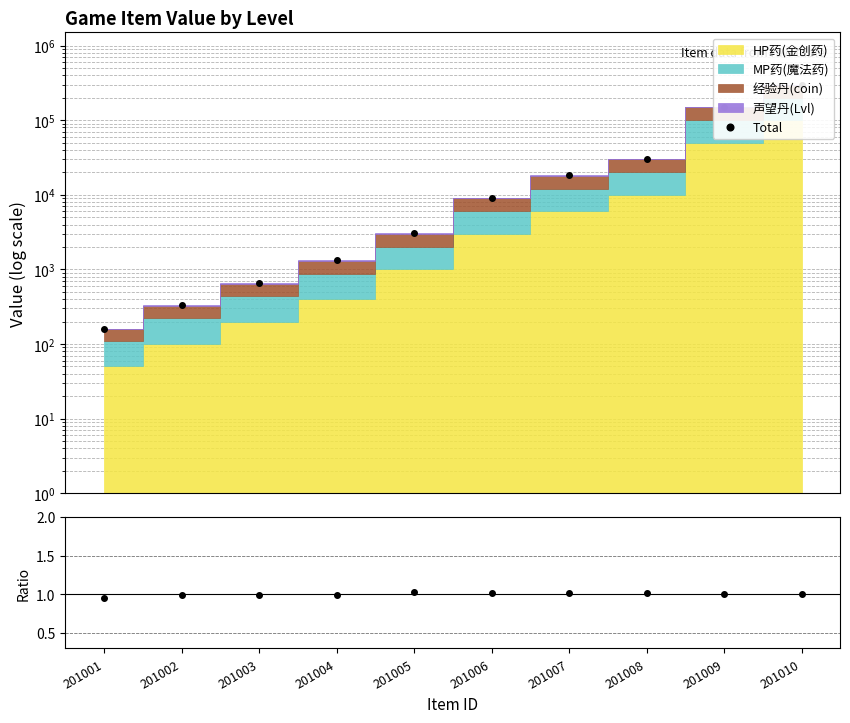

What is the greatest value displayed?

300800